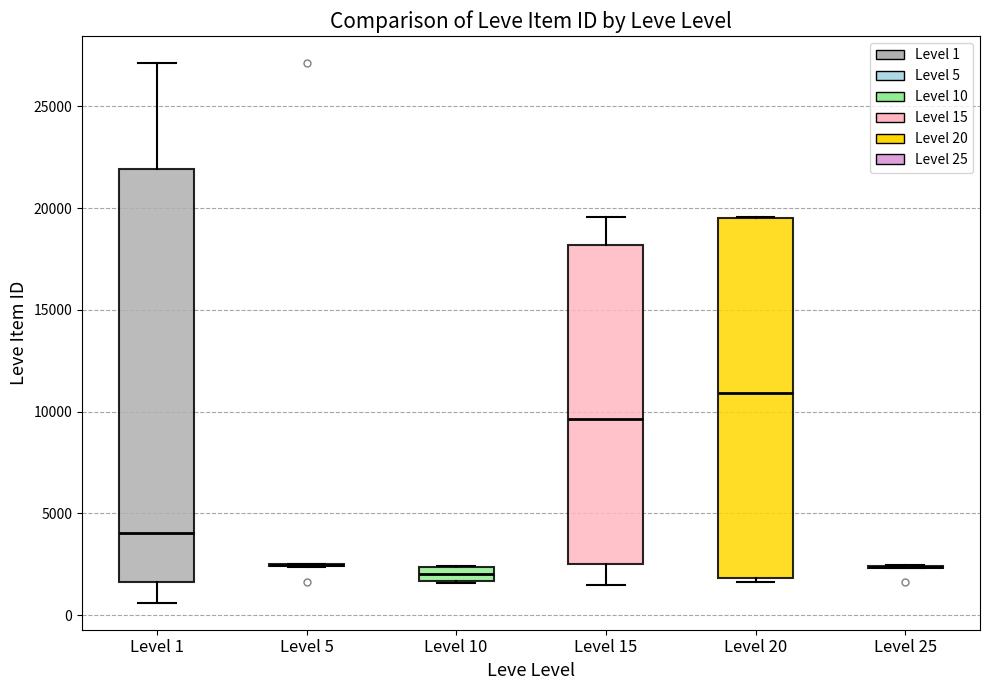

Where does the lower whisker of the box for Level 1 end on the y-axis? The values are not printed on the chart, so give them approximately, as read against the axis.

500